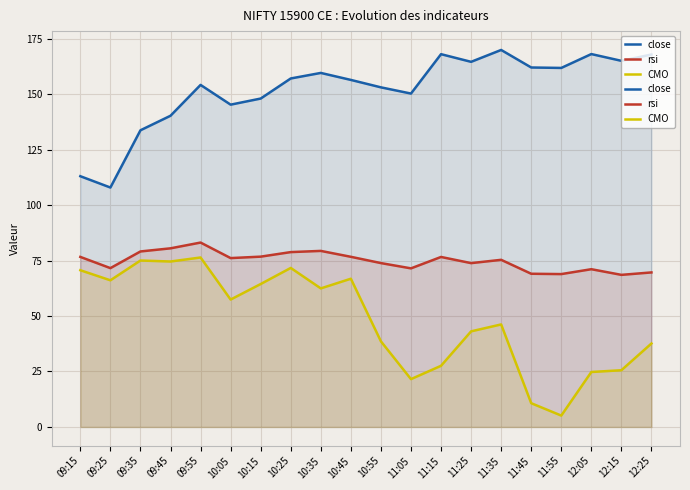

Which series has the largest total across all categories?

close